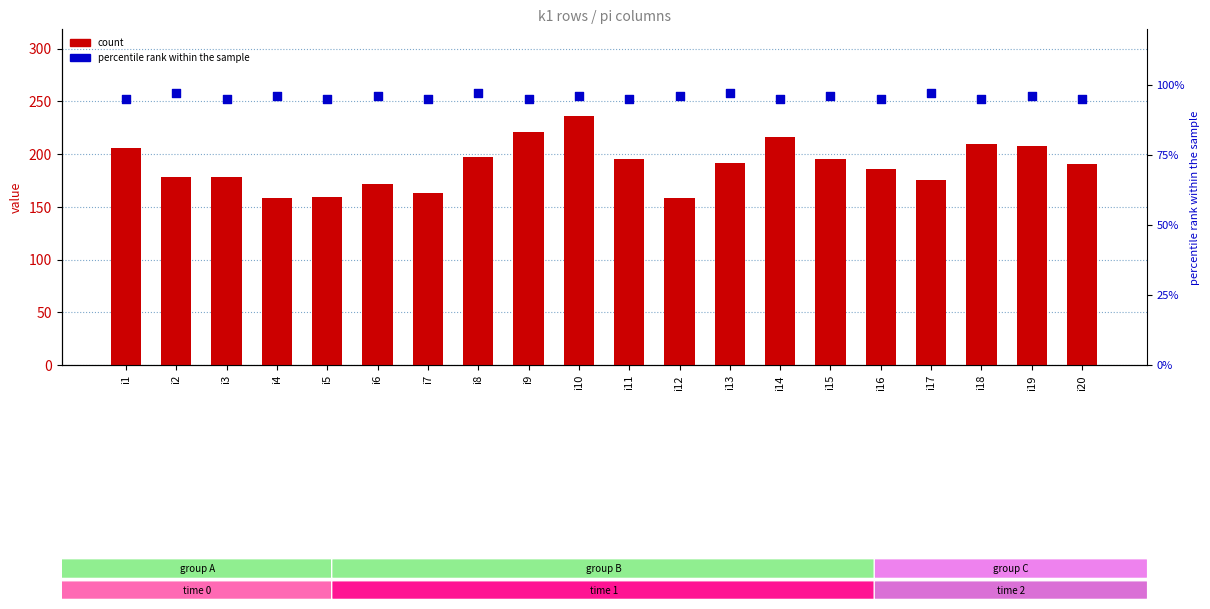

Which series has the largest total across all categories?

count